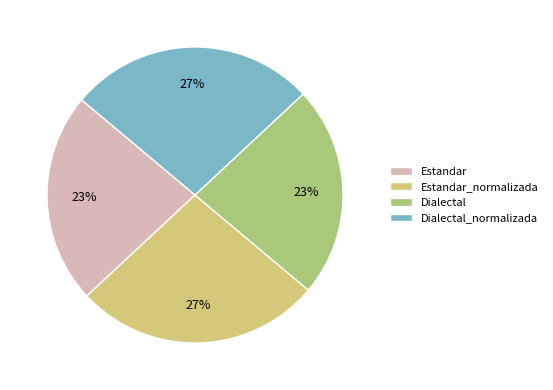

Does Dialectal account for over 50% of the chart?

No